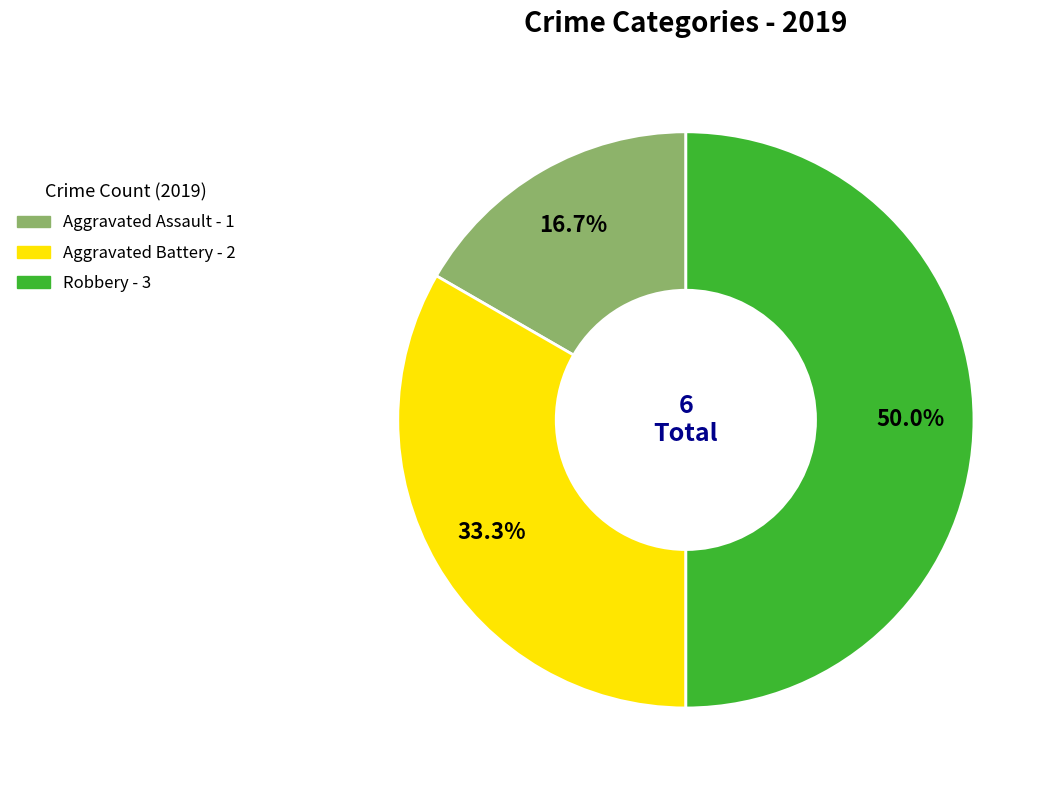

To the nearest percent, what percentage of the pie is Aggravated Assault?

17%